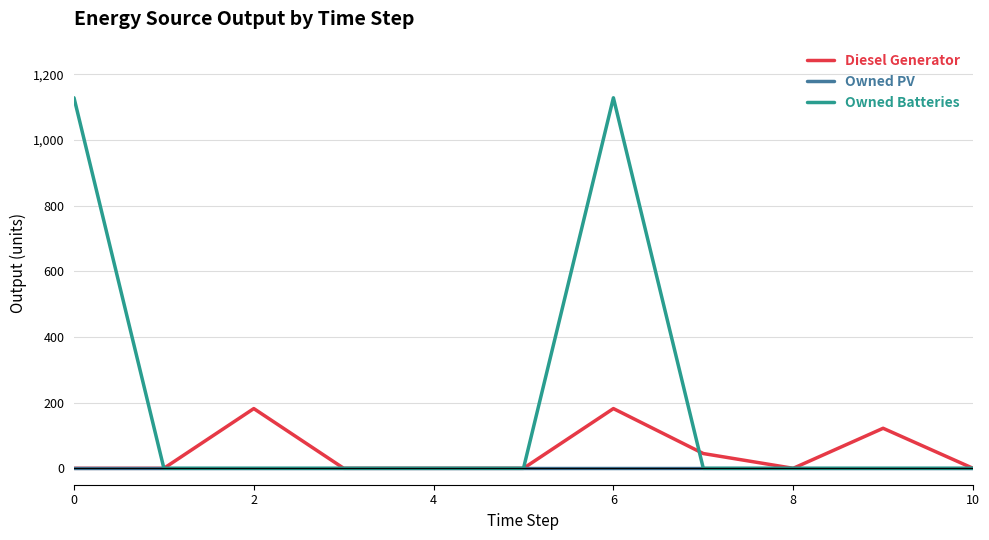

Which series has the largest total across all categories?

Owned Batteries